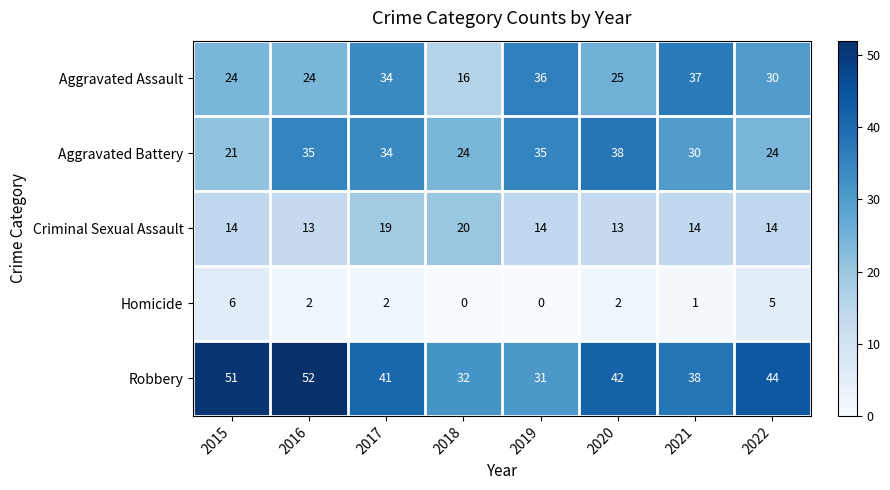

What is the approximate value of Robbery at 2022, to the nearest 5?

45